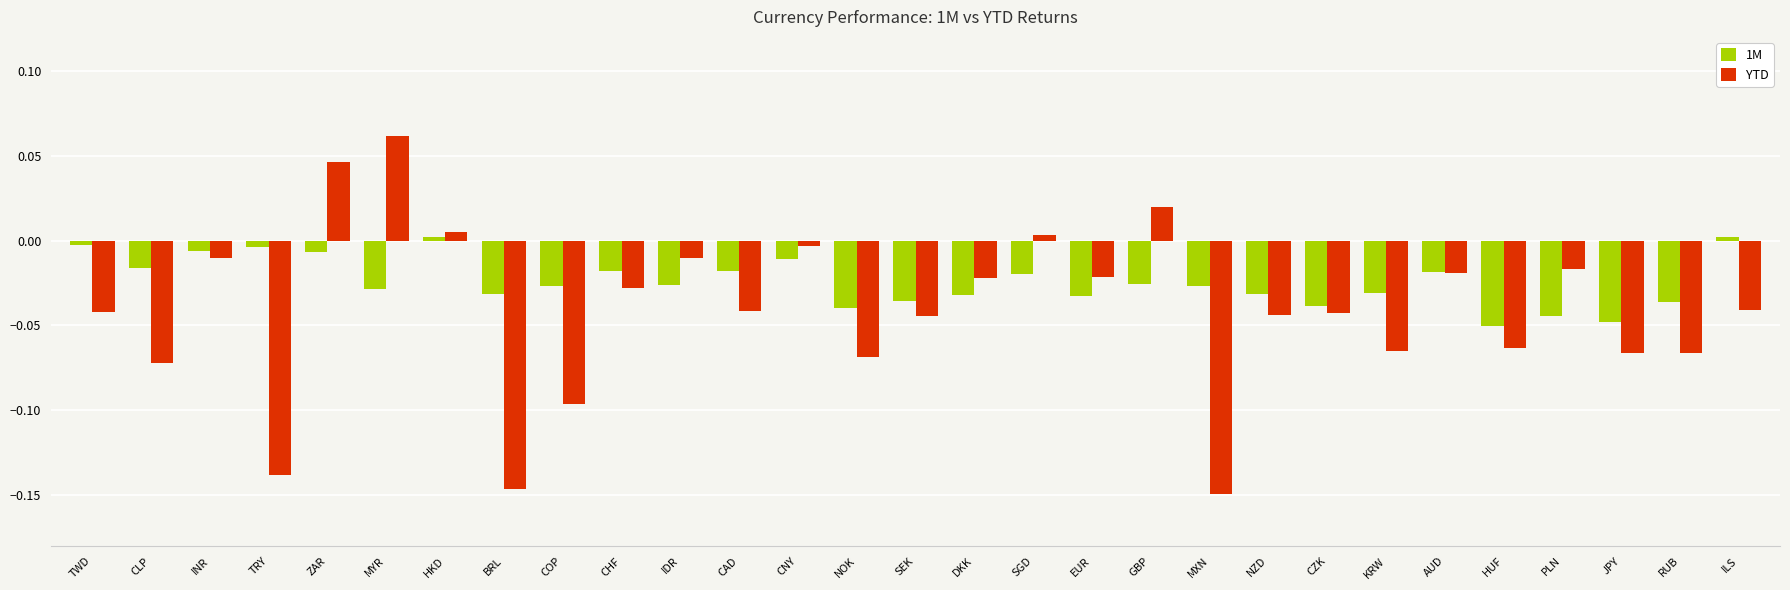

Is it true that YTD equals -0.0 at CLP?

False